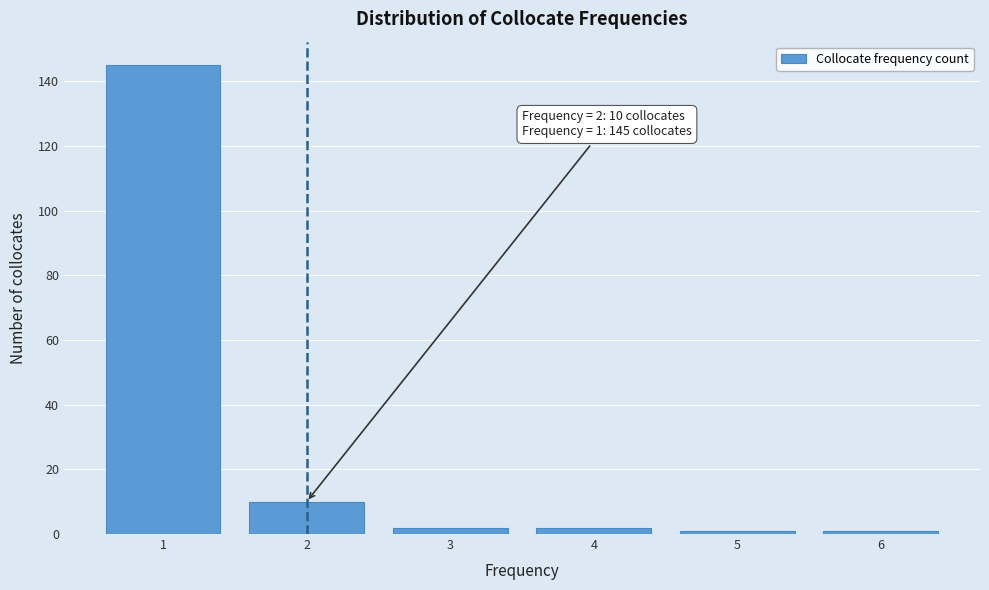

Reading left to right, extract all data points from this chart.

145	10	2	2	1	1